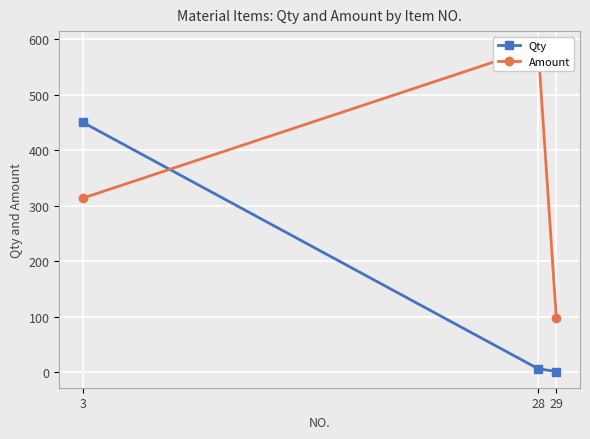

What is the value of the Amount point at the 1st from the left?

313.6